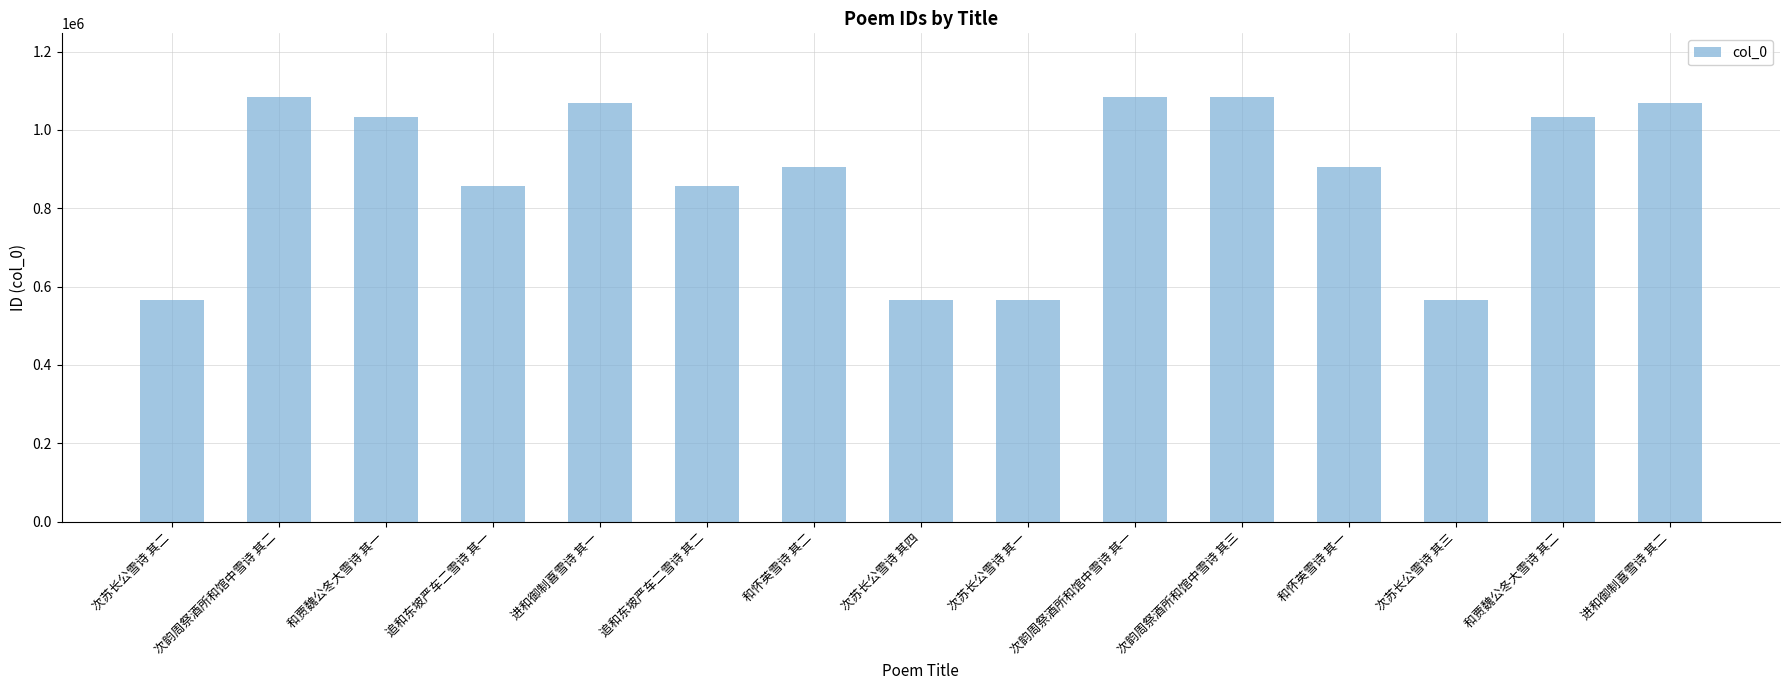

What is the smallest value displayed?

566886